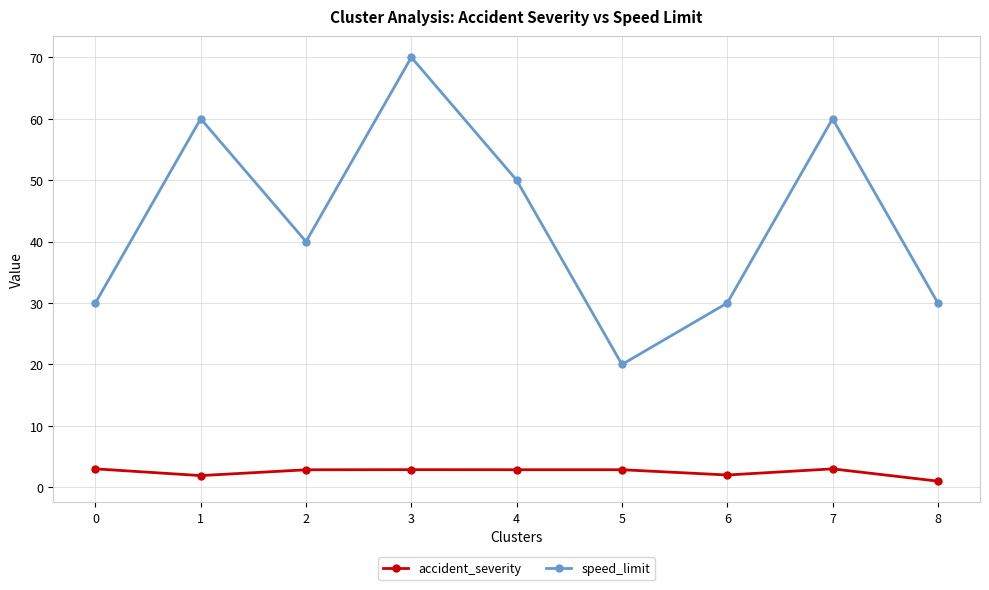

What is the minimum value for accident_severity?

1.0